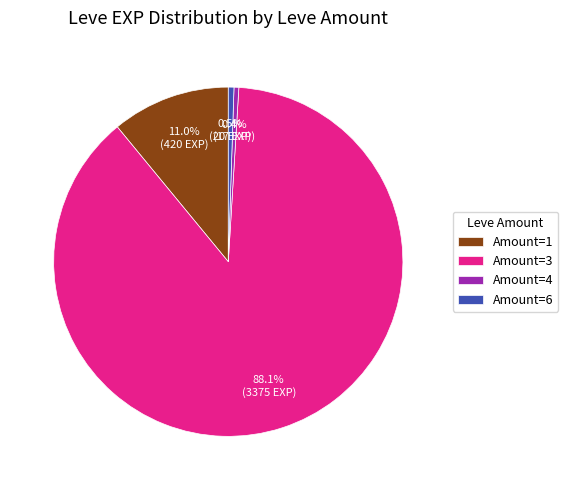

Which slice is the largest?

Amount=3